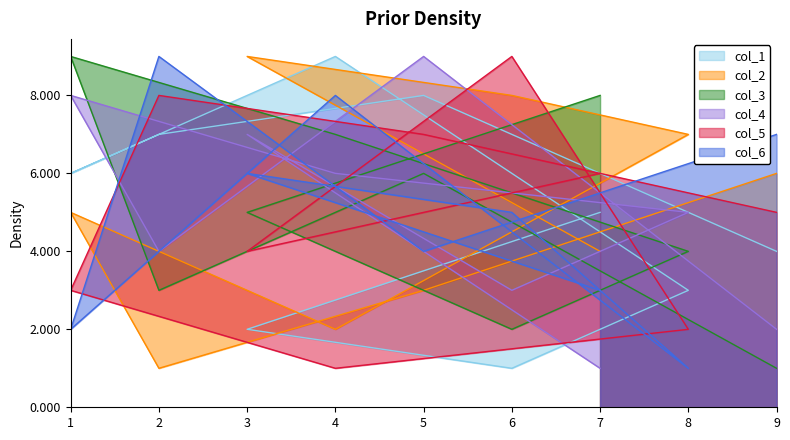

At which category is the sum across all series the highest?

5